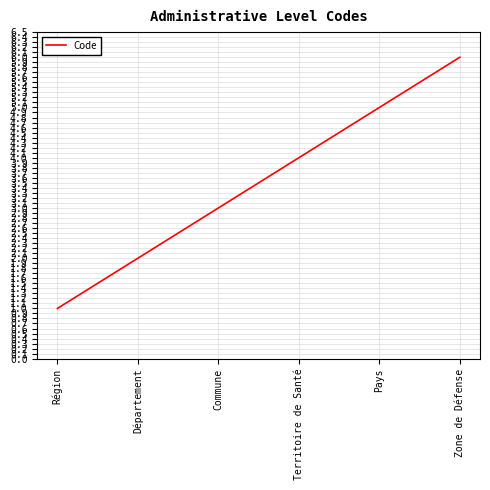

Count the number of categories in the chart.

6